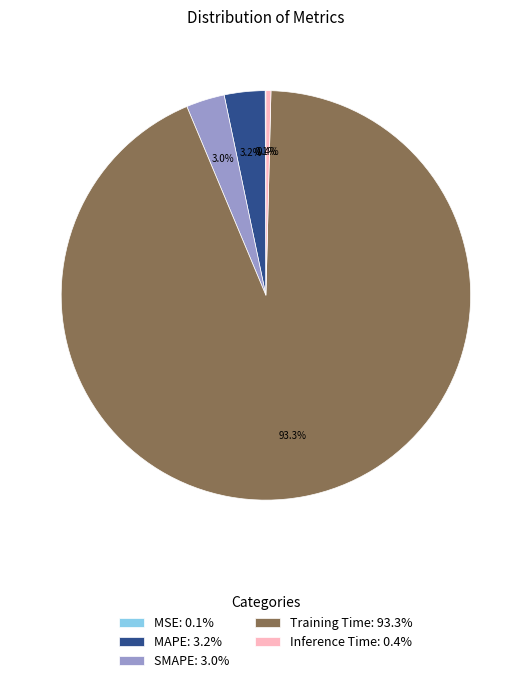

Do Training Time: 93.3% and SMAPE: 3.0% together represent more than half of the pie?

Yes